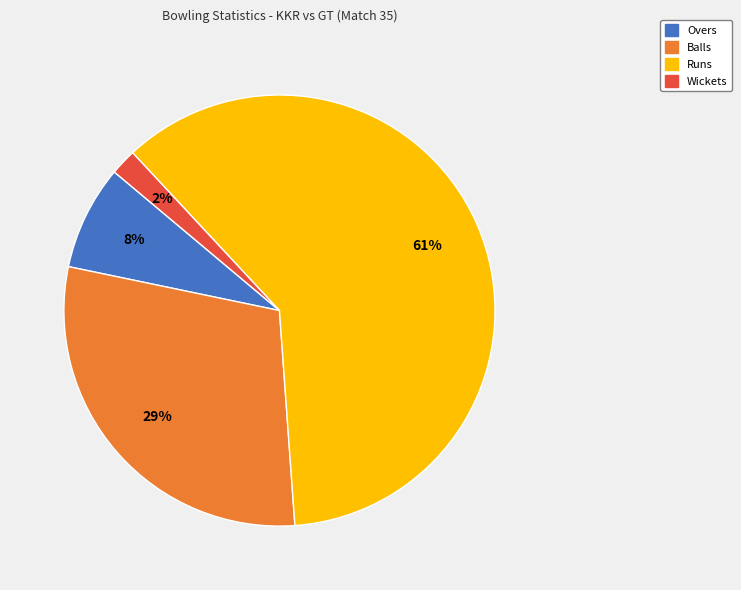

Does Runs account for over 50% of the chart?

Yes